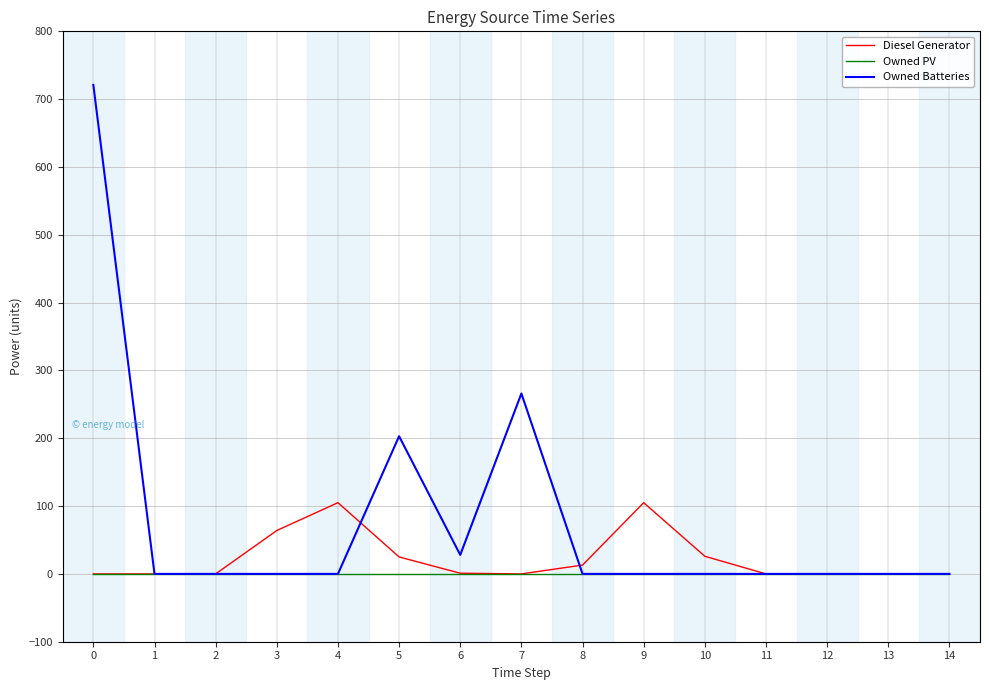

Is the value of Owned PV at 6 greater than the value of Owned Batteries at 7?

No